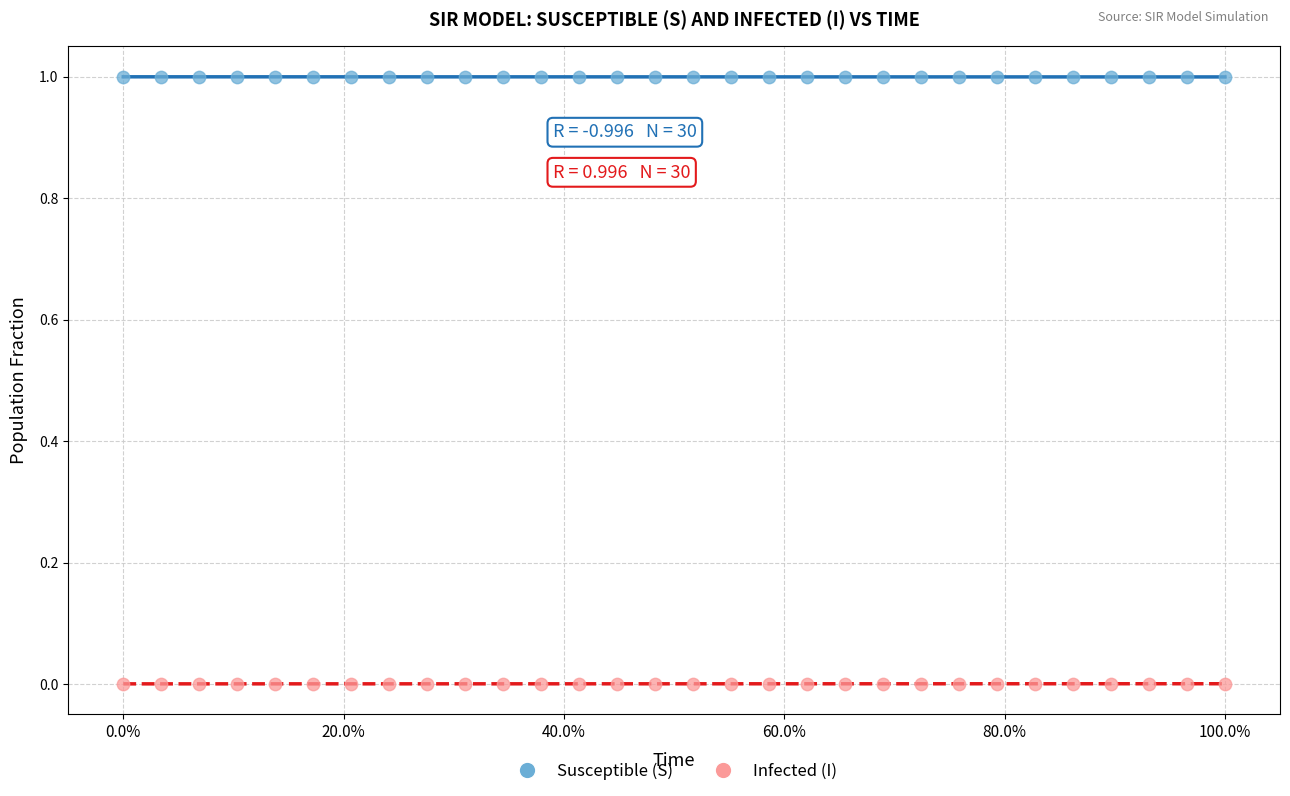

Across all data points, what is the range of Y values (max minus min)?

1.0